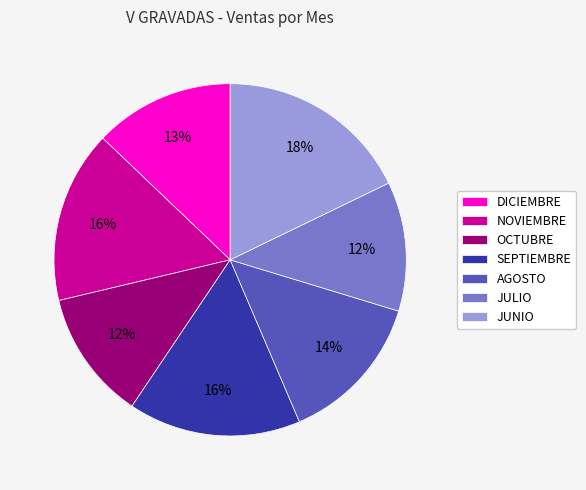

True or false: NOVIEMBRE accounts for 16% of the total.

True